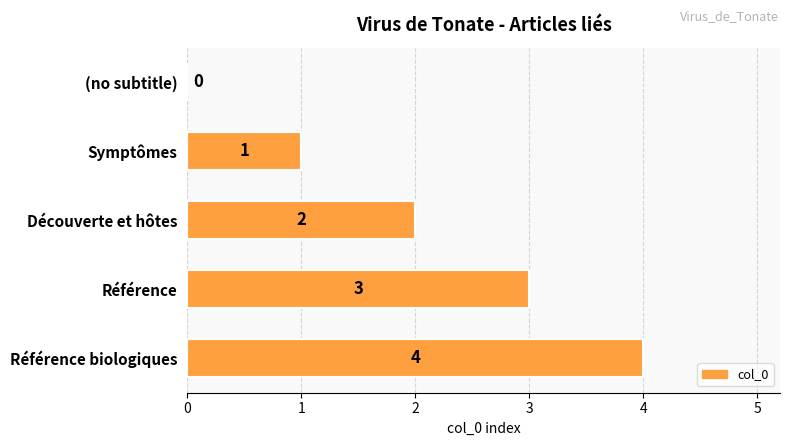

Count the number of data series in this chart.

1